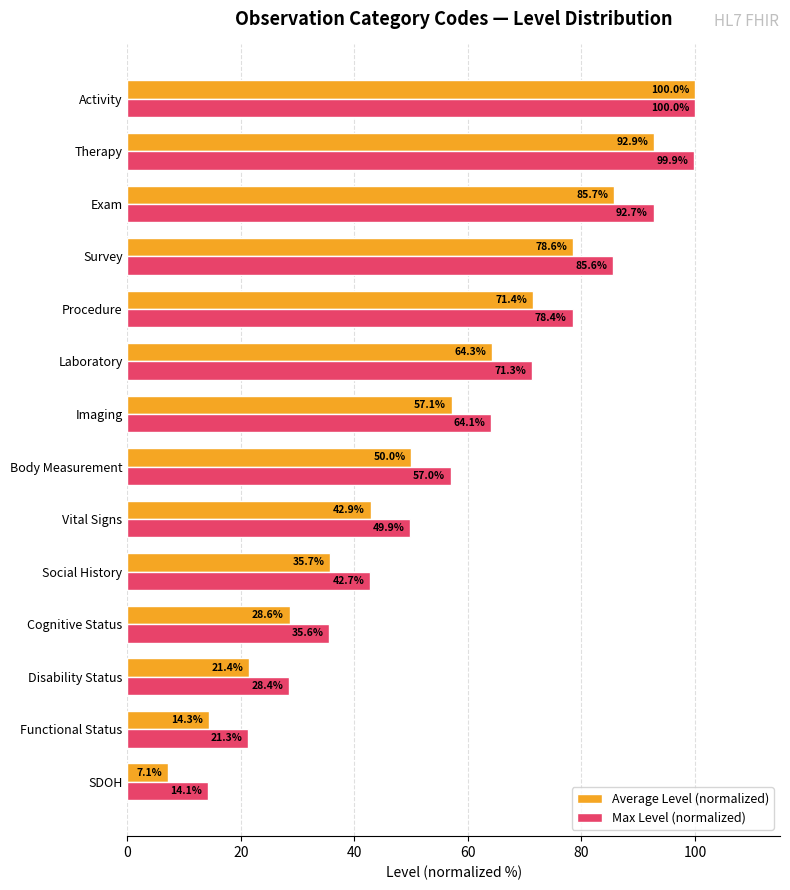

Where is Average Level (normalized) nearest to the value 53?

Body Measurement